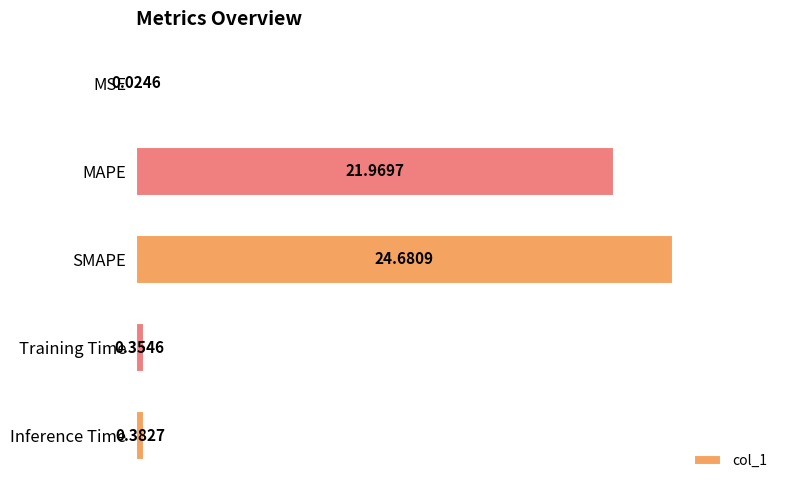

At which label is the value closest to 12?

MAPE